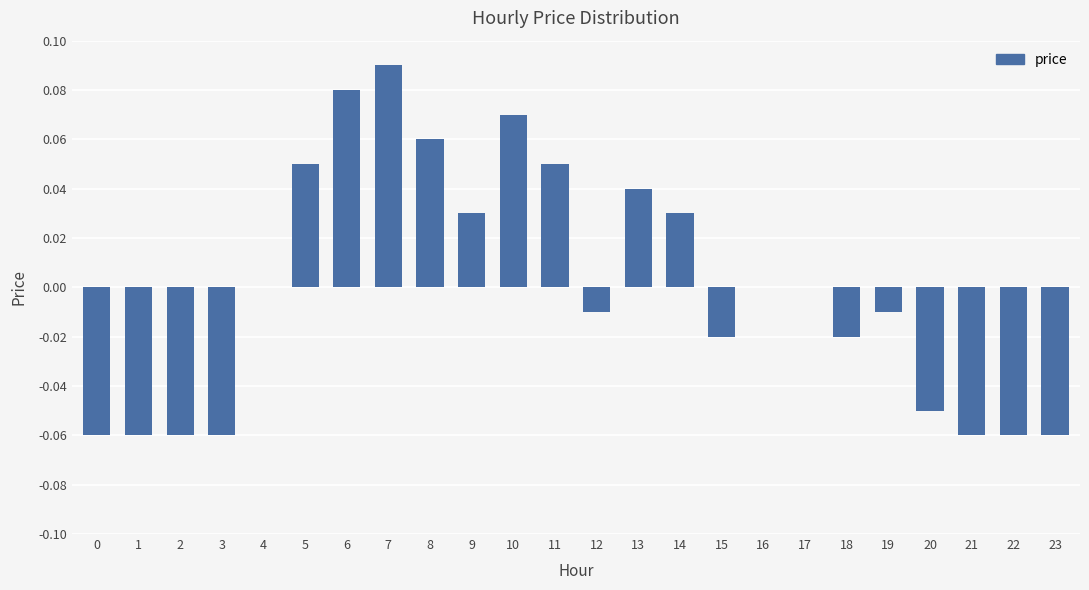

Which has a higher value, 12 or 6?

6